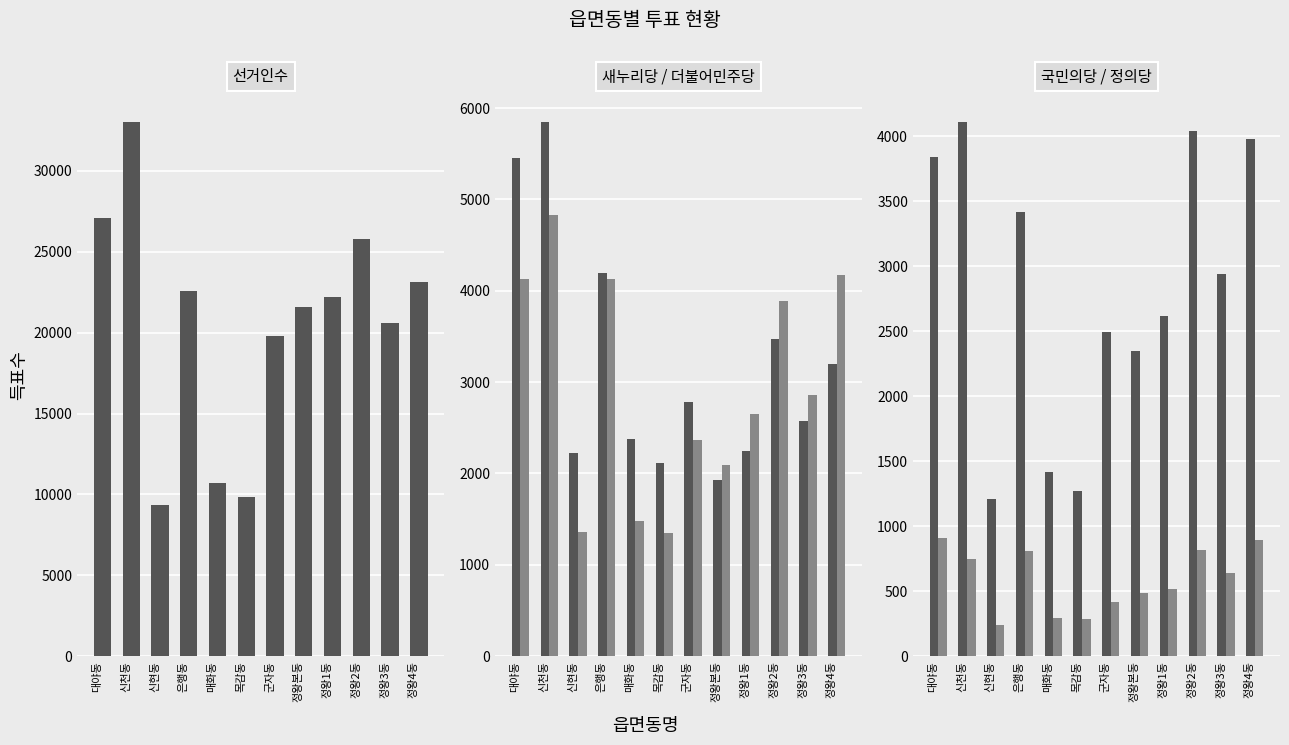

Reading right to left, transcribe all the data shown in this chart.

선거인수: 23140	20571	25768	22195	21575	19797	9869	10726	22548	9325	33050	27064
새누리당: 3193	2579	3472	2246	1929	2787	2114	2380	4190	2223	5851	5451
더불어민주당: 4169	2862	3884	2655	2092	2368	1352	1480	4124	1363	4826	4130
국민의당: 3980	2939	4039	2614	2350	2493	1270	1413	3413	1209	4112	3838
정의당: 893	637	820	515	482	416	287	293	809	240	751	907